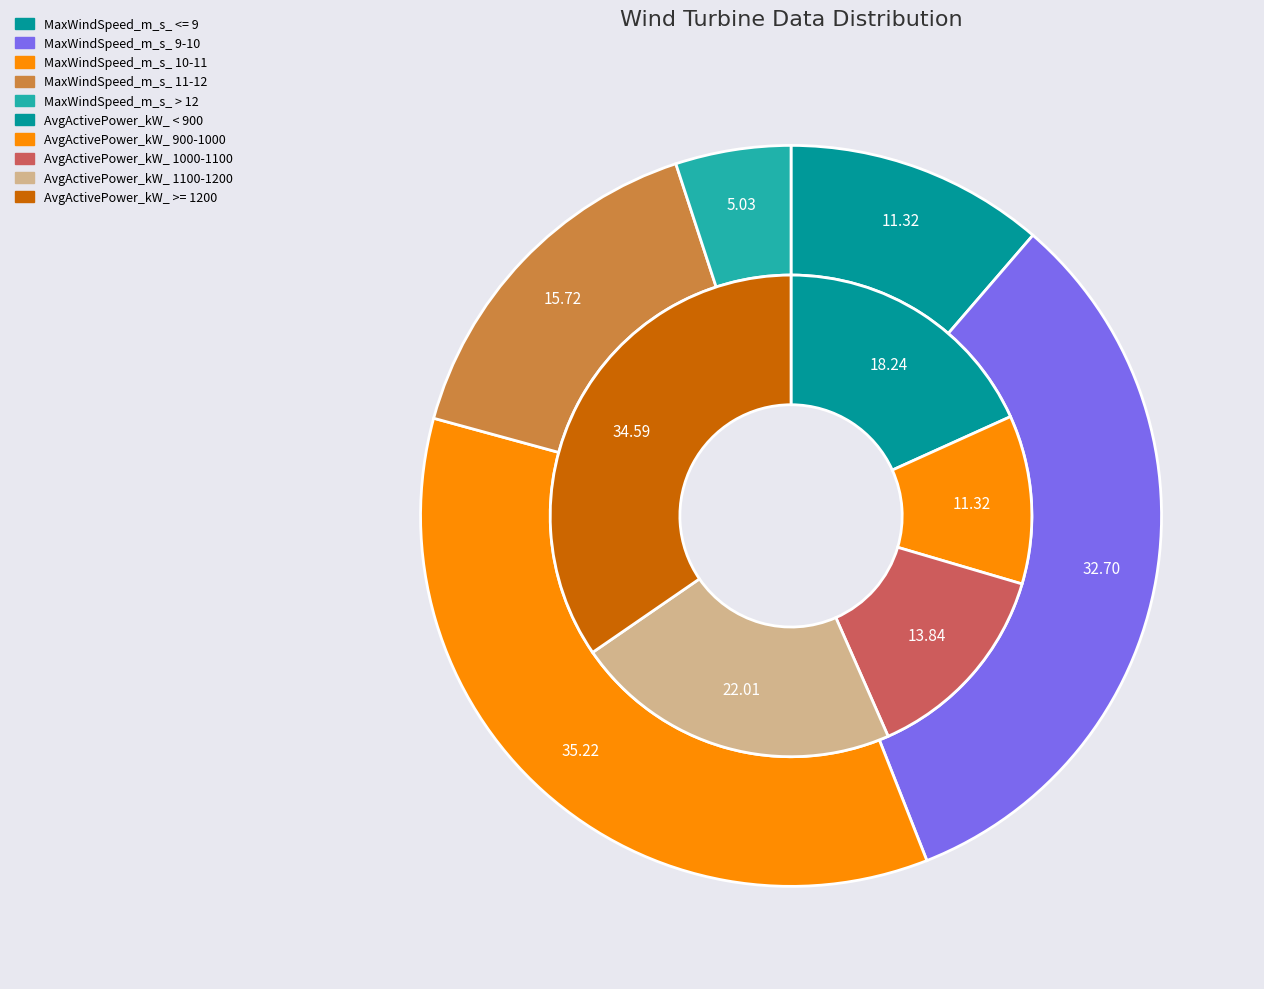

What is the total percentage of MaxWindSpeed_m_s_ 10-11 and MaxWindSpeed_m_s_ > 12?

40.3%